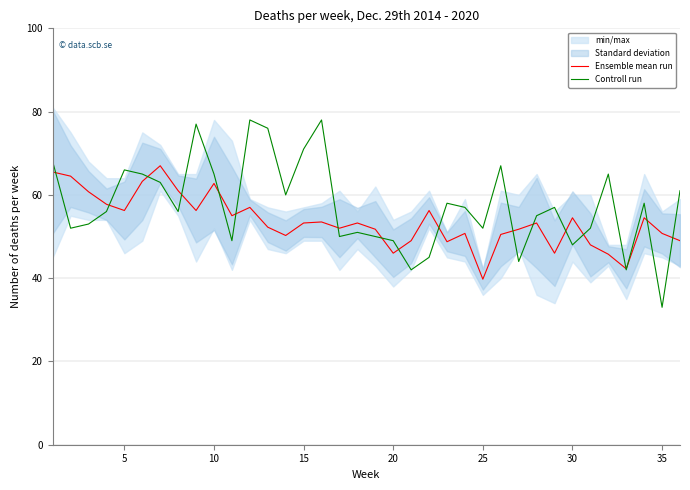

How many times do Controll run and Ensemble mean run cross each other?

18